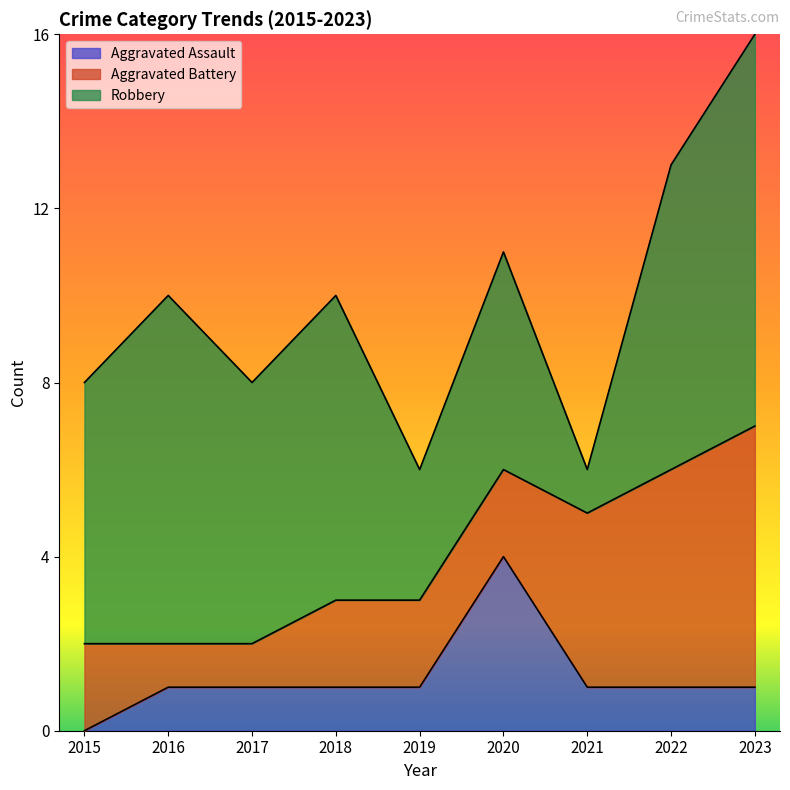

True or false: Aggravated Battery and Aggravated Assault intersect in this chart.

True